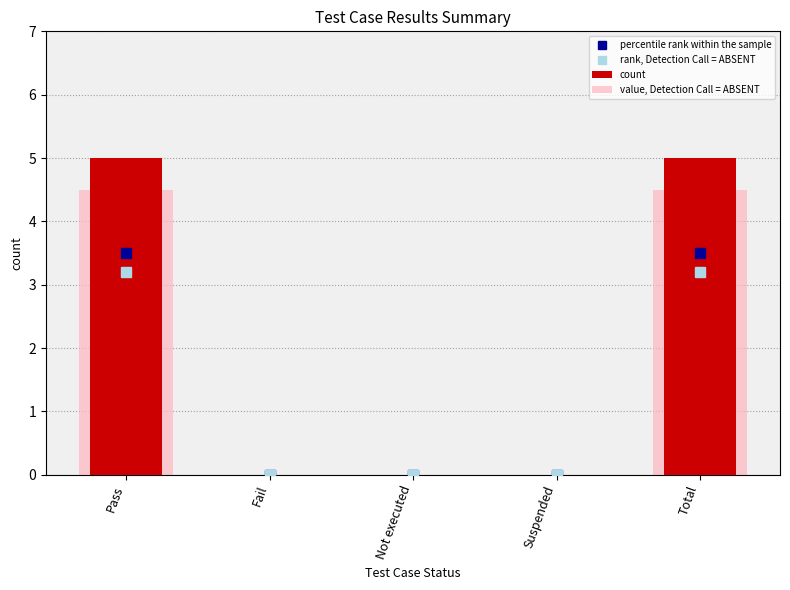

Reading right to left, list all the values displayed in this chart.

percentile rank within the sample: Total=3.5	Suspended=0.0	Not executed=0.0	Fail=0.0	Pass=3.5
rank, Detection Call = ABSENT: Total=3.2	Suspended=0.0	Not executed=0.0	Fail=0.0	Pass=3.2
count: Total=5.0	Suspended=0.0	Not executed=0.0	Fail=0.0	Pass=5.0
value, Detection Call = ABSENT: Total=4.5	Suspended=0.0	Not executed=0.0	Fail=0.0	Pass=4.5